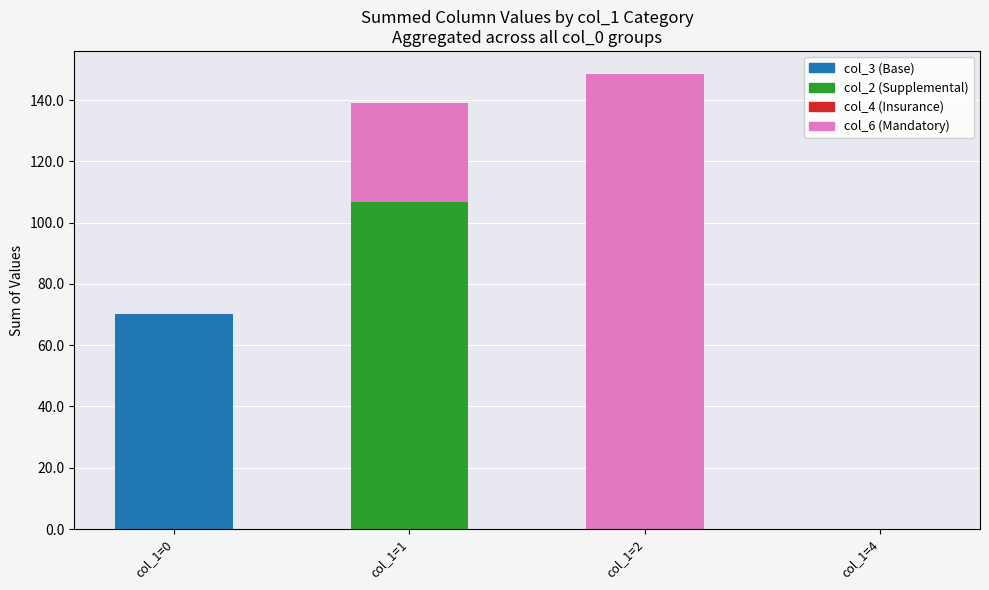

At which category is the sum across all series the highest?

col_1=2